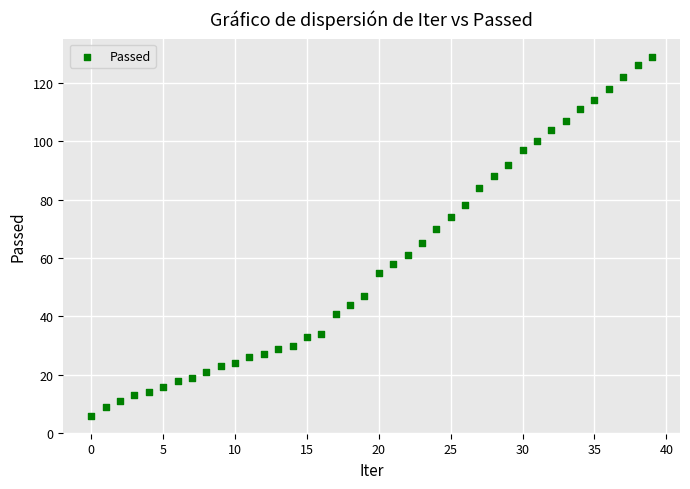

What is the range of Y values (max minus min)?

123